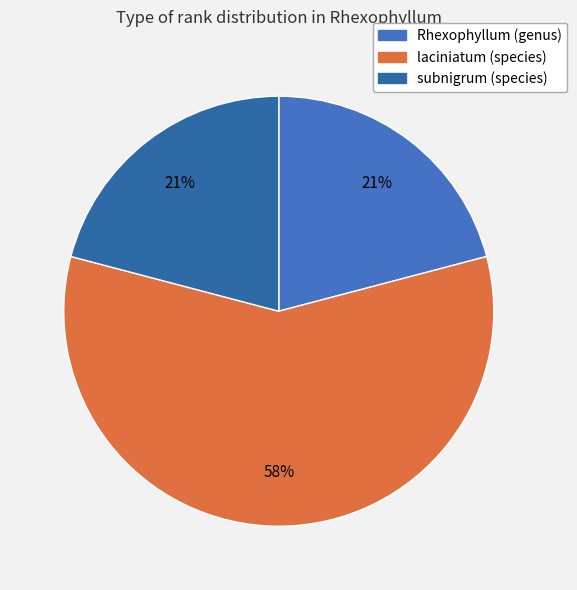

How much of the chart is everything except subnigrum (species)?

79.1%